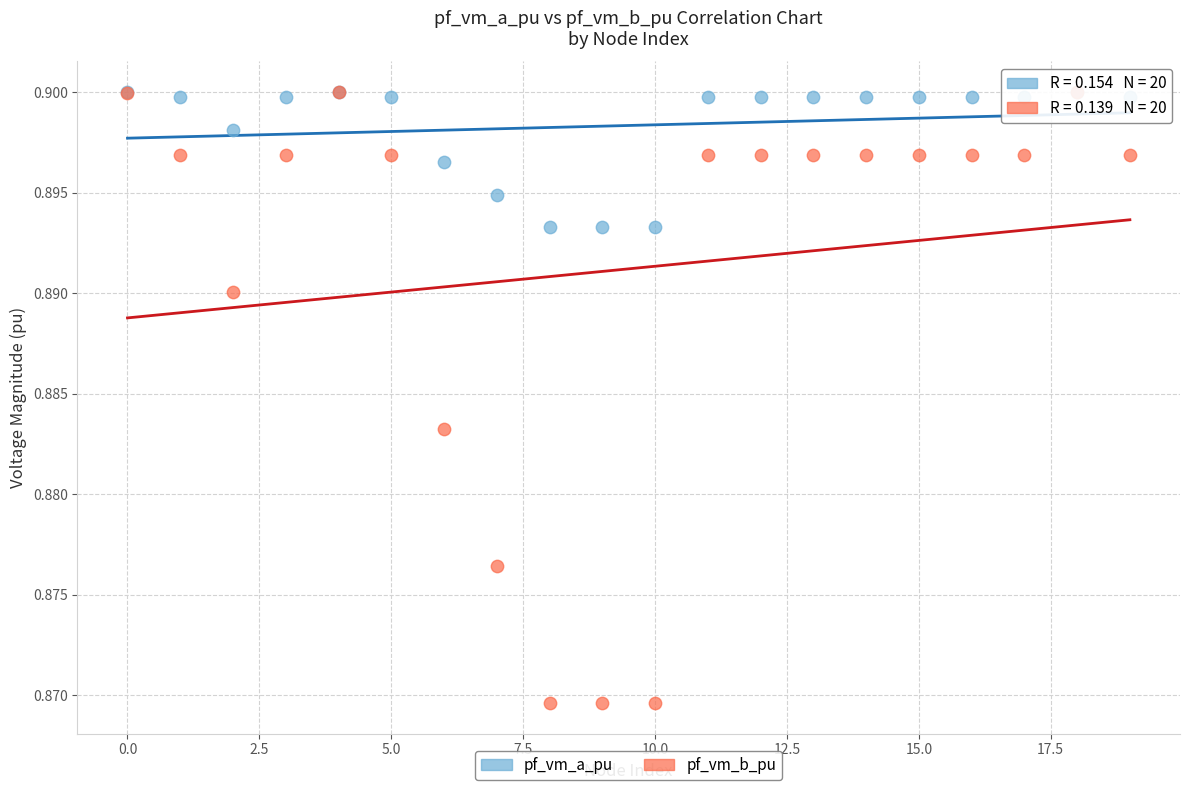

Which series has the widest spread of Y values?

pf_vm_b_pu